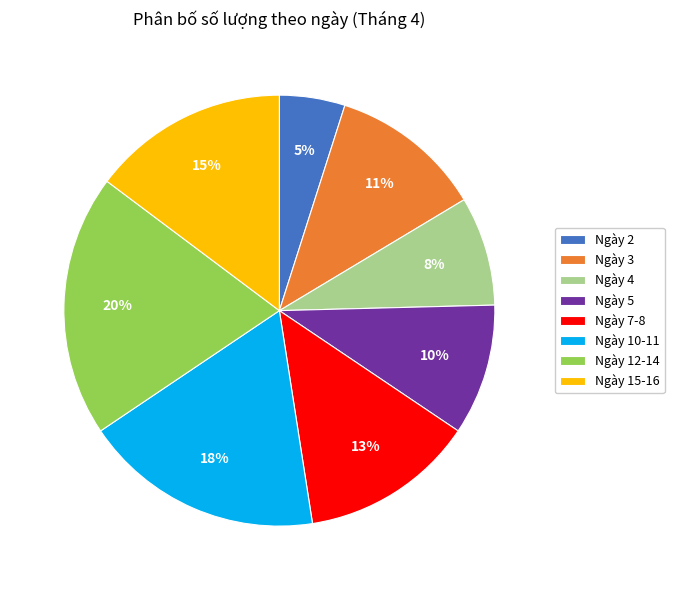

Is there any slice that represents more than half of the pie?

No